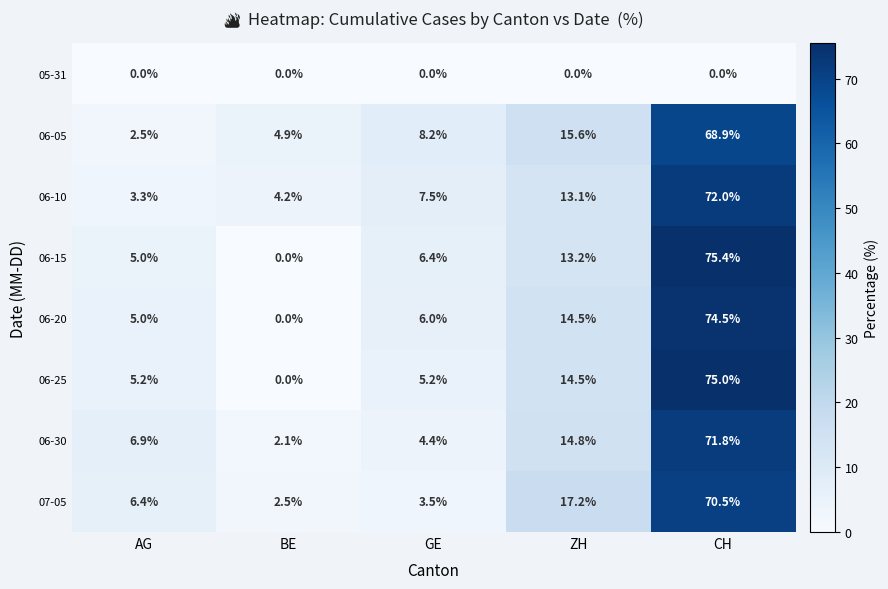

At how many categories does at least one series exceed 57?

1